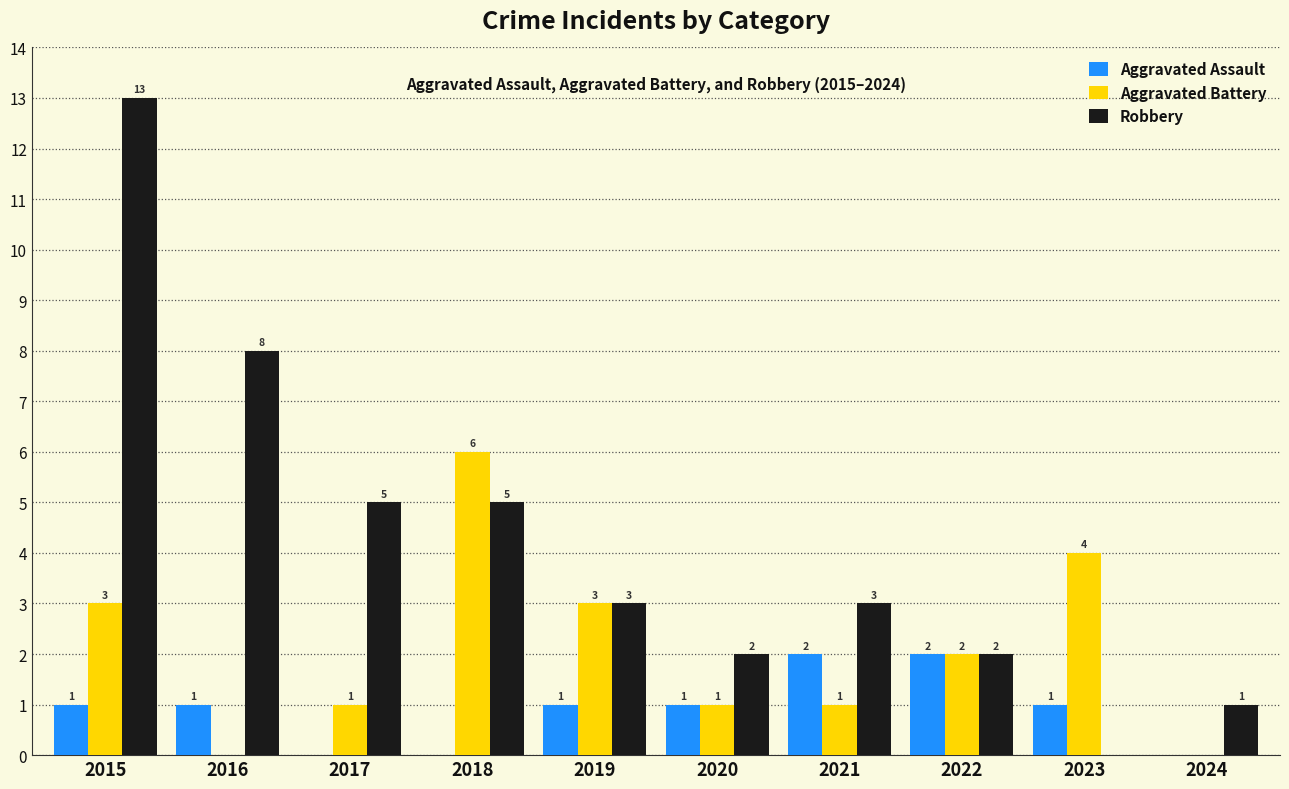

What is the sum of all Robbery values?

42